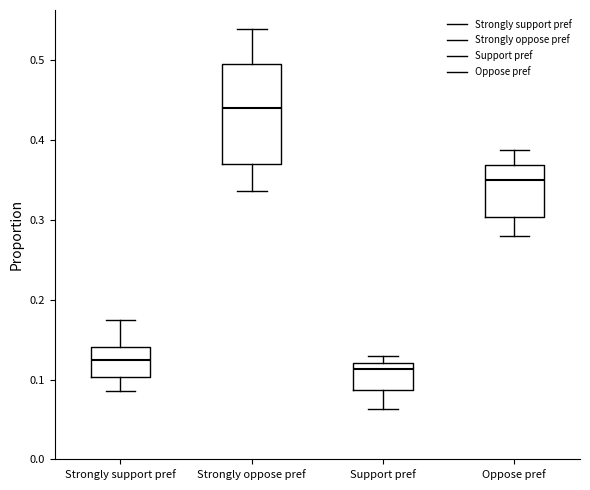

Where is the lower edge of the box for Oppose pref on the y-axis? The values are not printed on the chart, so give them approximately, as read against the axis.

0.30